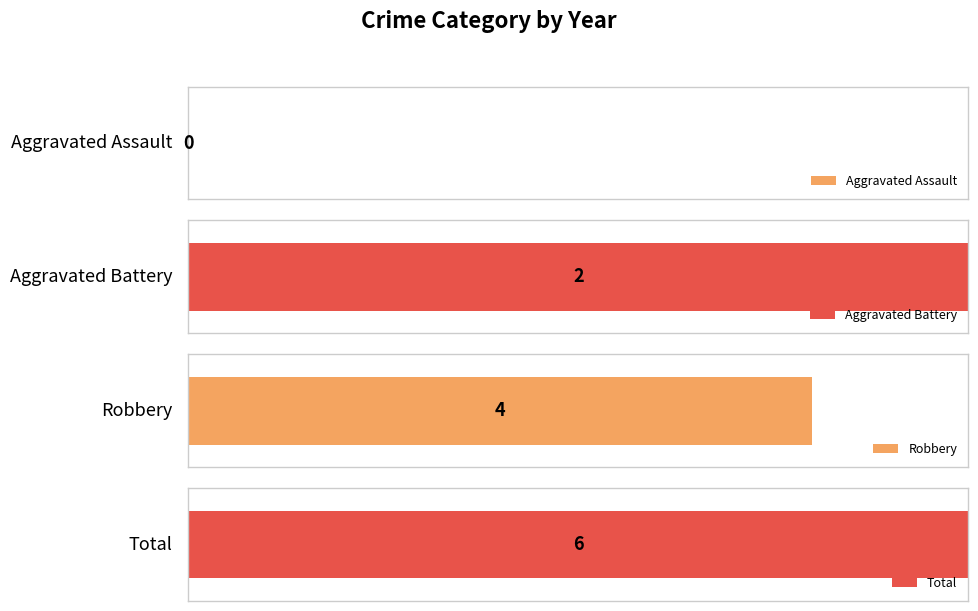

List the series in order of their peak value, lowest first.

Aggravated Assault, Aggravated Battery, Robbery, Total